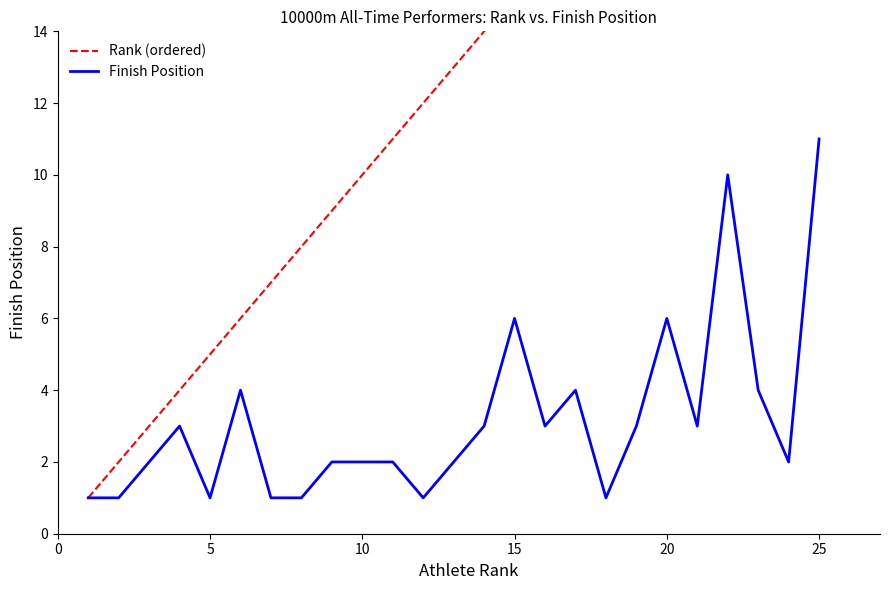

Rank the series by their maximum value, from highest to lowest.

Rank (ordered), Finish Position